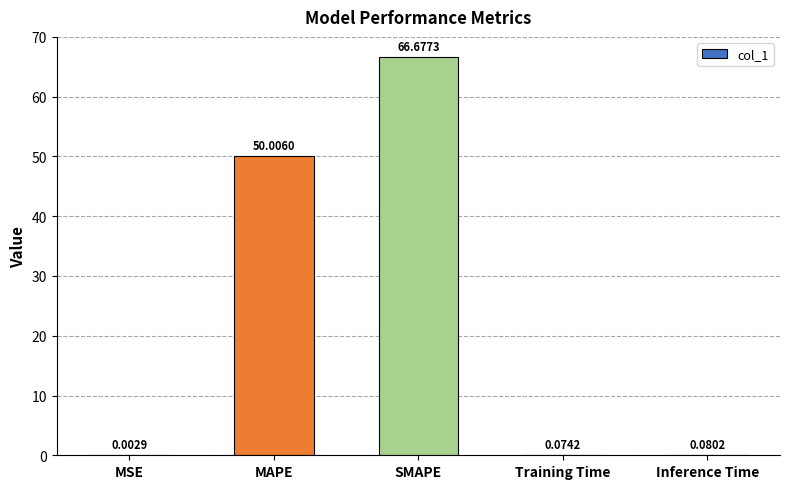

At which label is the value closest to 33?

MAPE